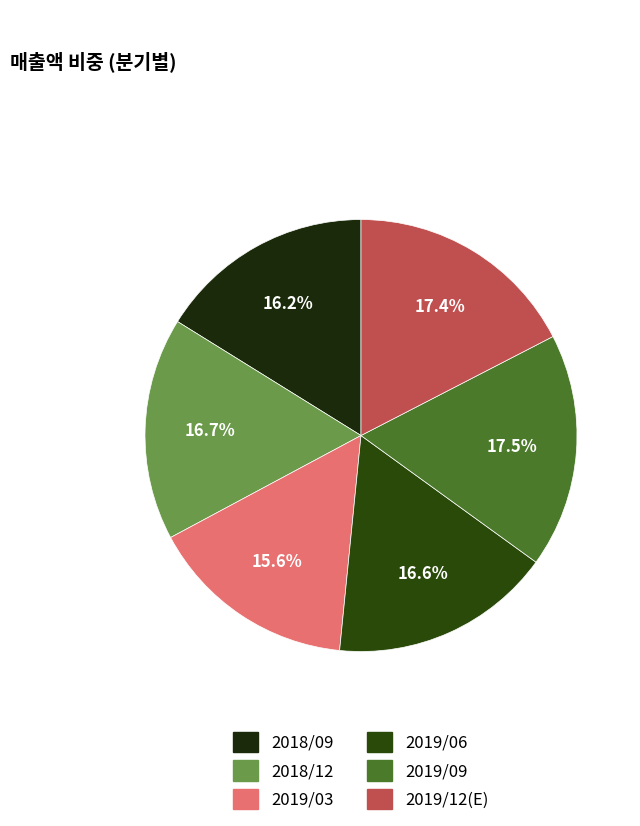

How many segments does this pie chart have?

6